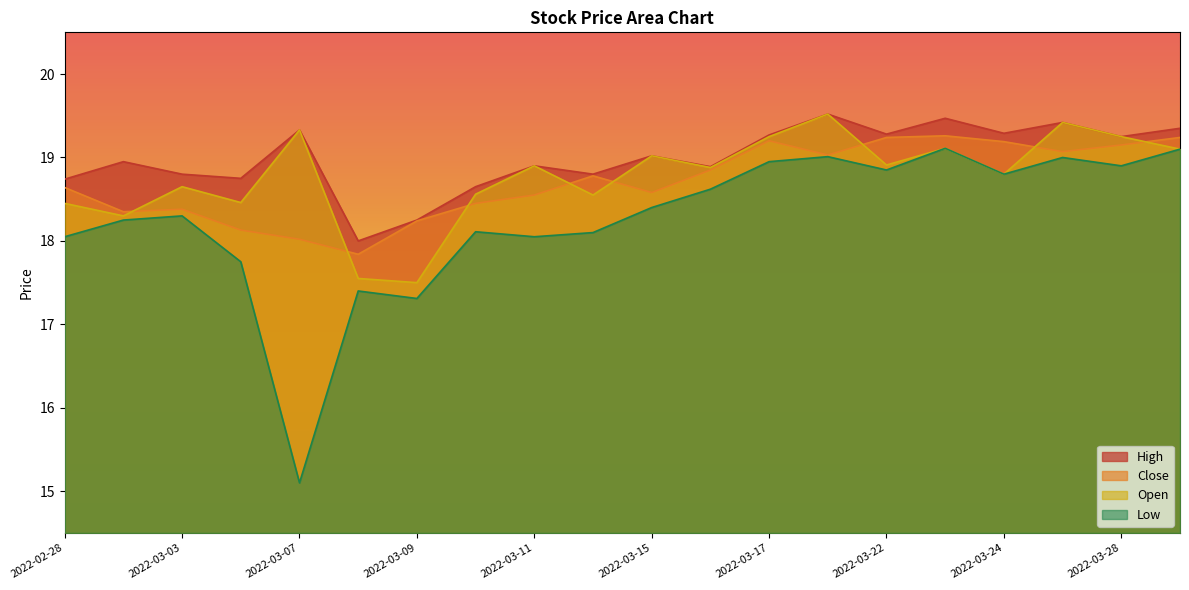

Rank the series by their maximum value, from lowest to highest.

low, close, high, open